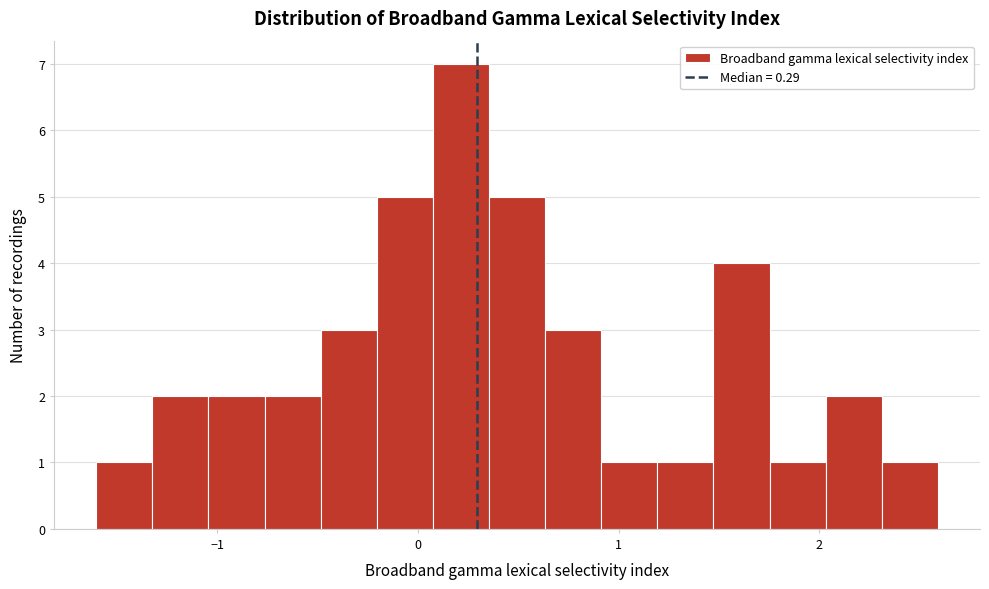

Read against the x-axis, roughly where is the centre of the tallest bar?

0.2